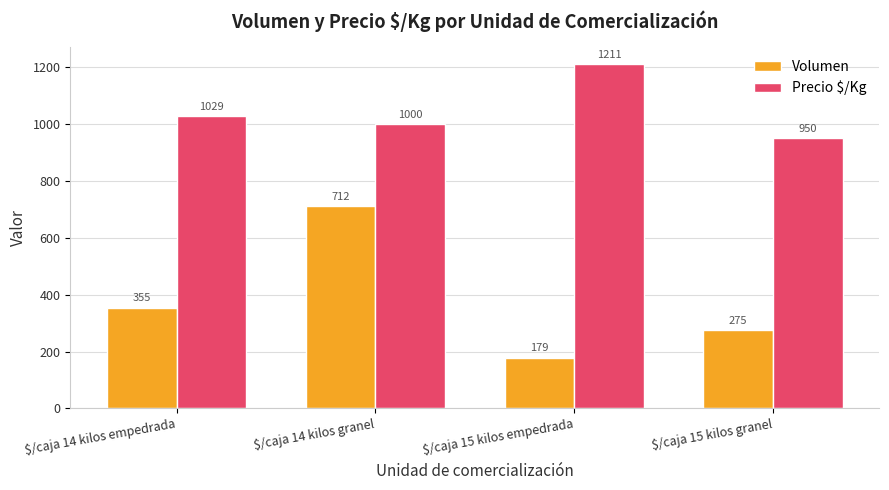

How many data points in Precio $/Kg are less than 1029?

2